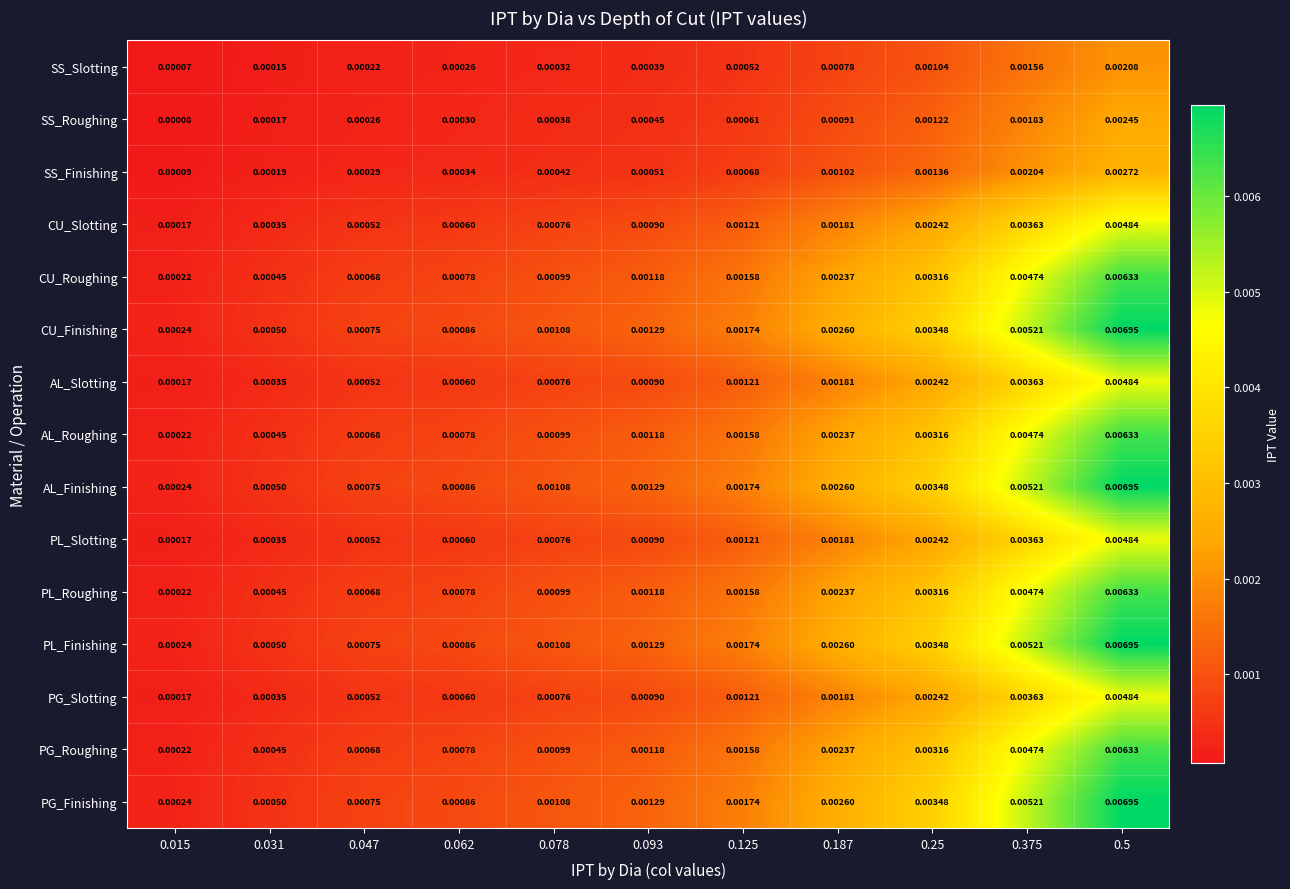

How many series are shown in this chart?

15